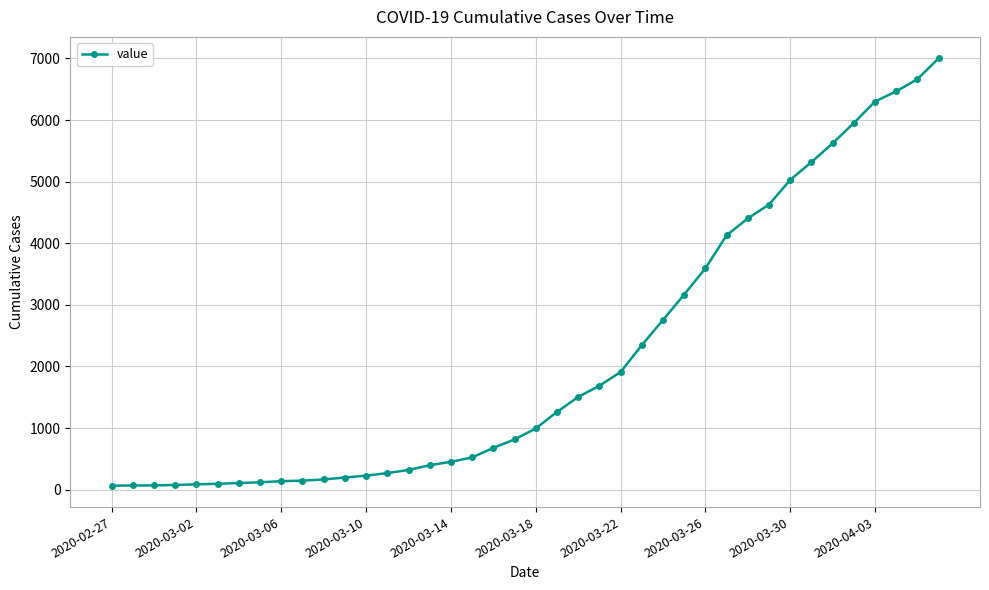

What is the sum of all values?

85740